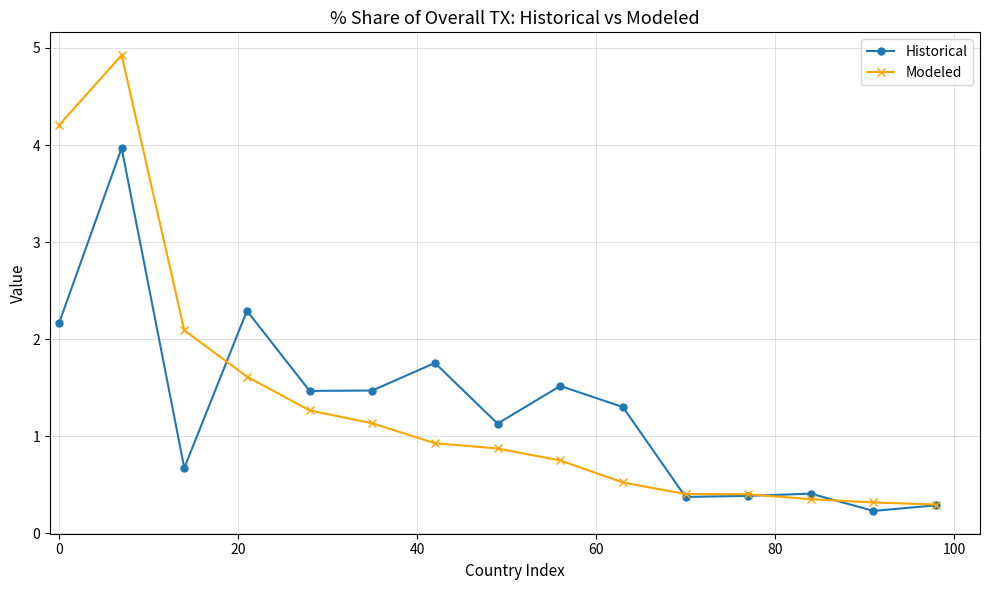

What are all the series names shown in the legend?

Historical, Modeled